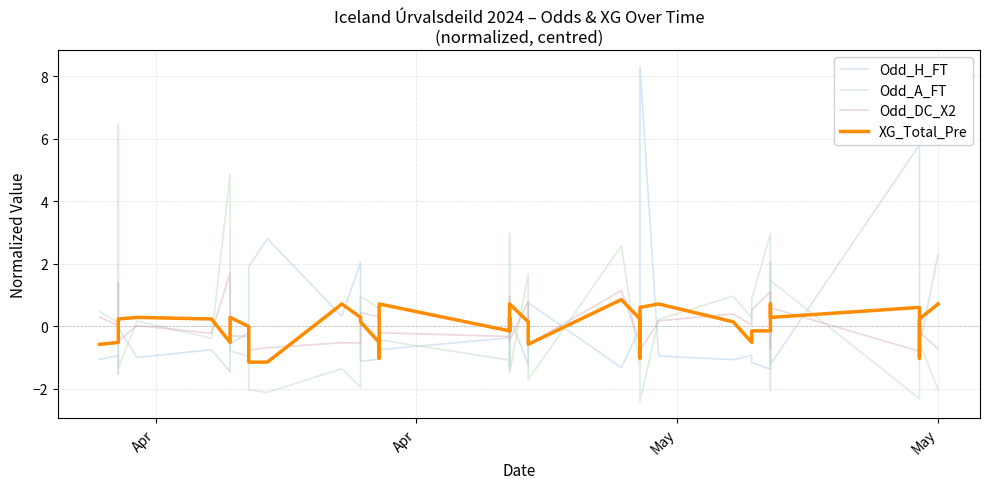

List the series in order of their peak value, highest first.

Odd_H_FT, Odd_A_FT, Odd_DC_X2, XG_Total_Pre